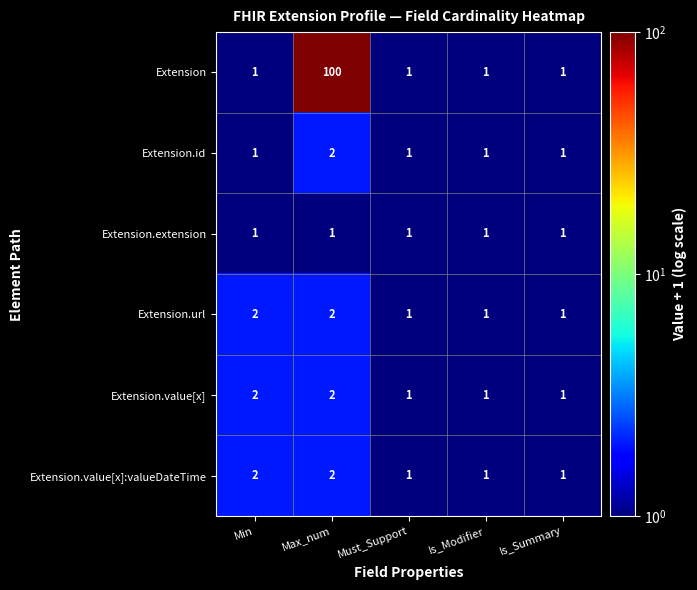

What is the maximum value shown in the chart?

100